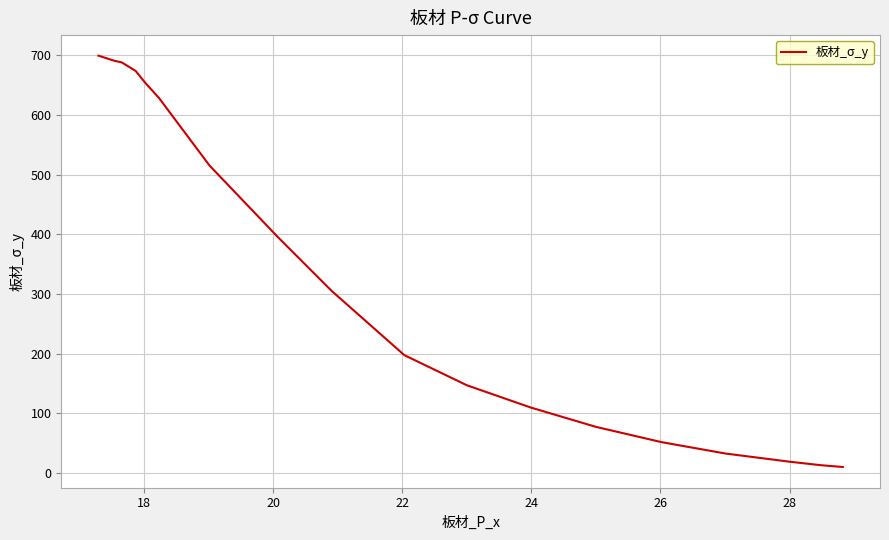

What is the maximum value shown in the chart?

699.4